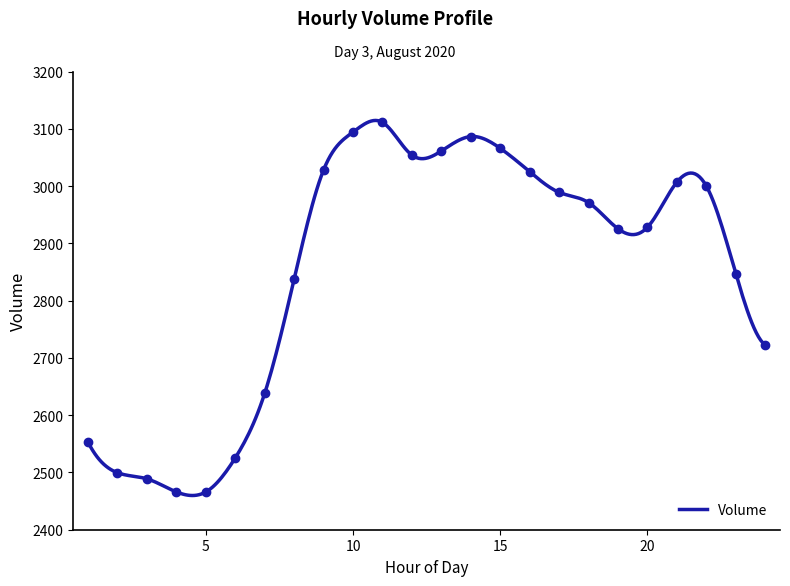

What is the minimum value shown in the chart?

2465.9